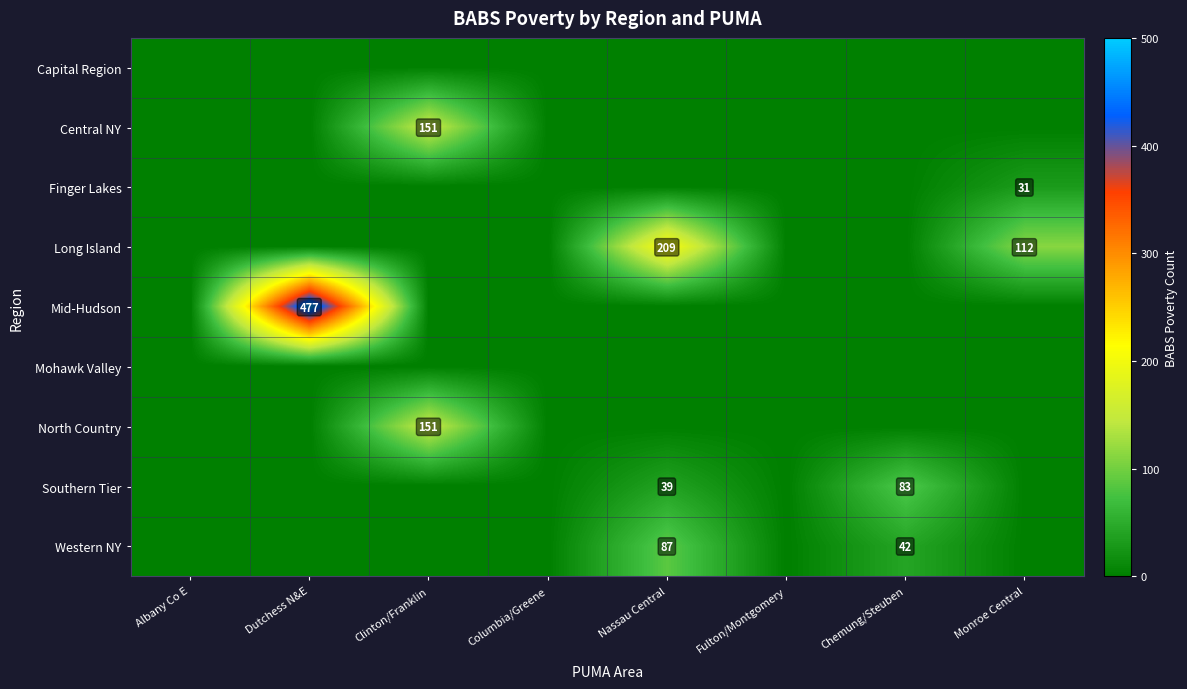

Is it true that Long Island equals 115 at Nassau Central?

False